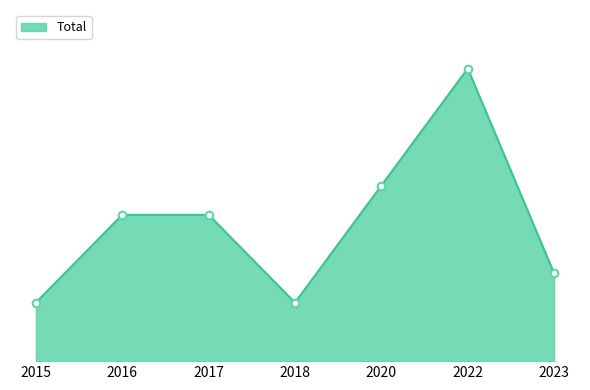

Between 2015 and 2023, which is larger?

2023